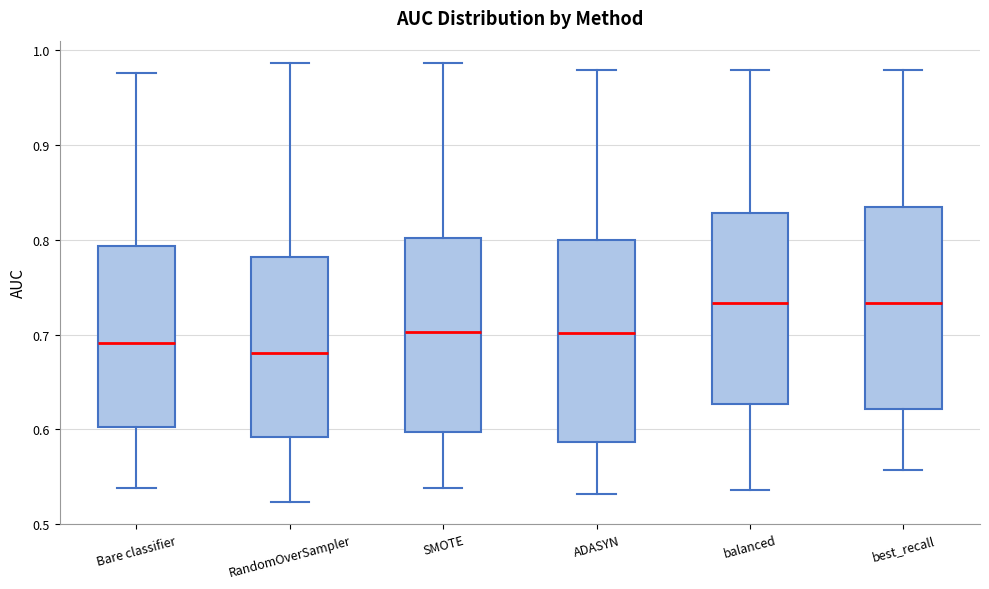

Where does the upper whisker of the box for SMOTE end on the y-axis? The values are not printed on the chart, so give them approximately, as read against the axis.

0.99